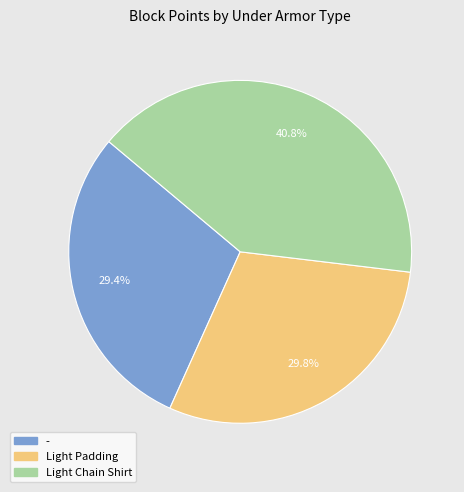

Is there a majority slice in this chart?

No